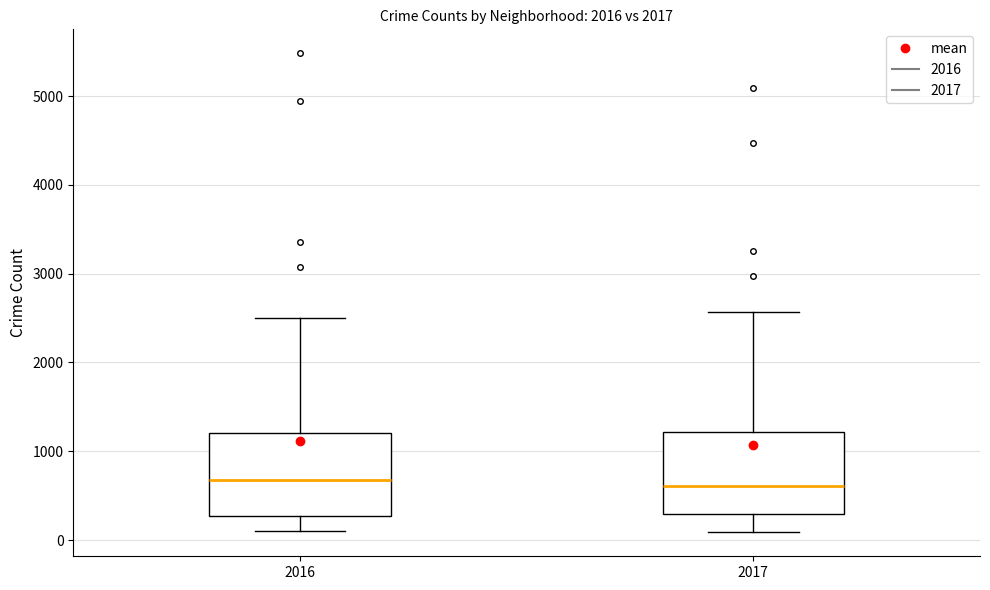

Reading left to right, read every box against the y-axis: the position of its median line, the range the box covers, and the ends of its whiskers. The values are not printed on the chart, so give them approximately, as read against the axis.

2016: median 700, box 300 to 1200, whiskers 100 to 2500
2017: median 600, box 300 to 1200, whiskers 100 to 2600